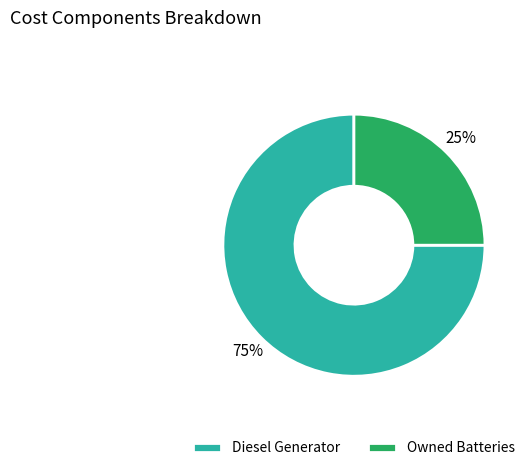

Which has a higher value, Diesel Generator or Owned Batteries?

Diesel Generator